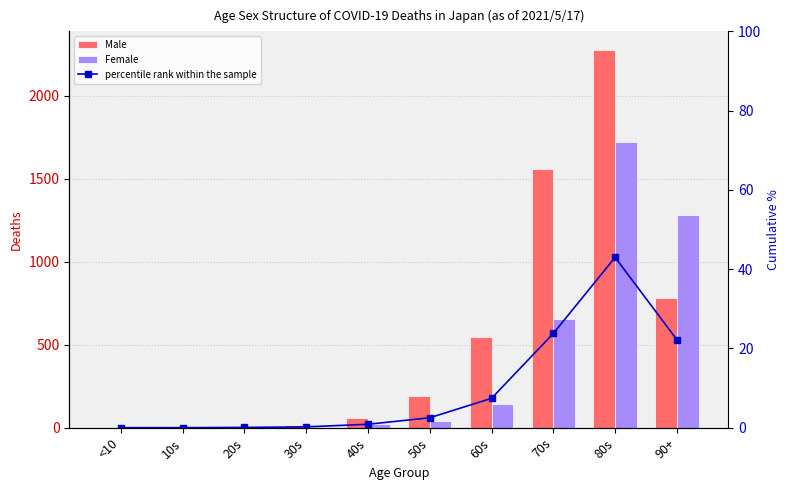

At which label does Male reach its minimum?

<10